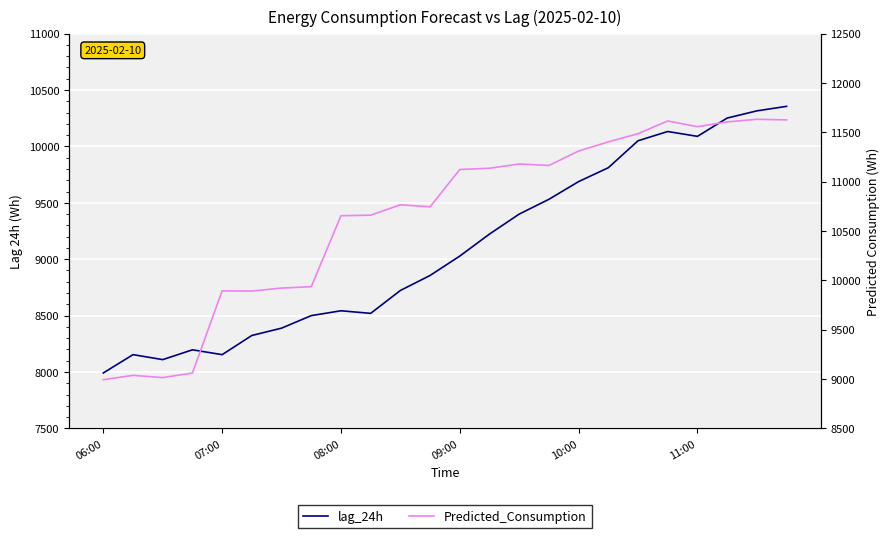

Which series has the largest total across all categories?

Predicted_Consumption